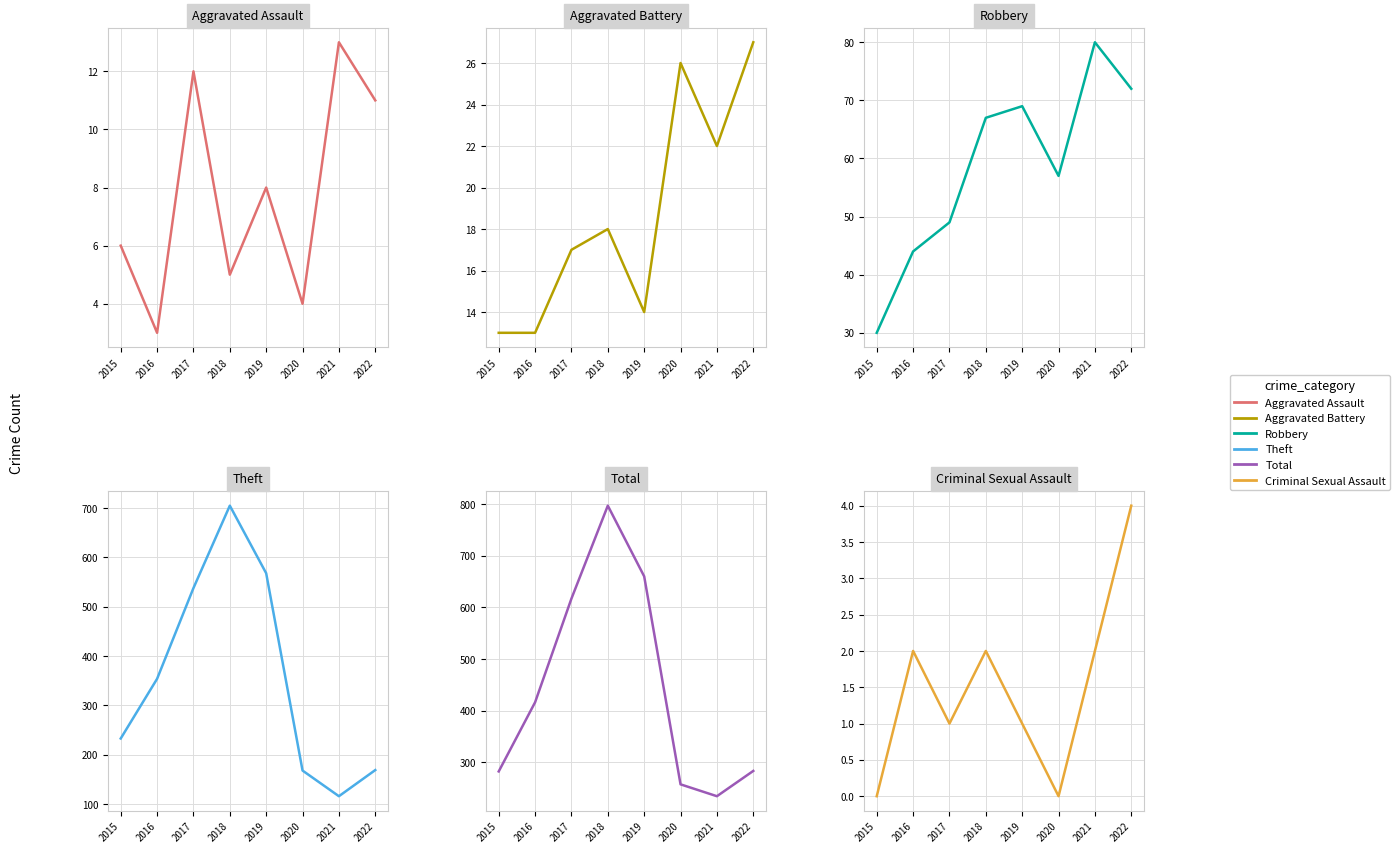

True or false: Theft and Criminal Sexual Assault intersect in this chart.

False